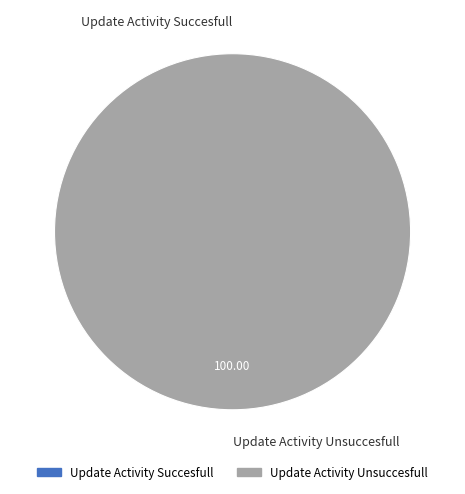

What is the largest slice in the pie chart?

Update Activity Unsuccesfull